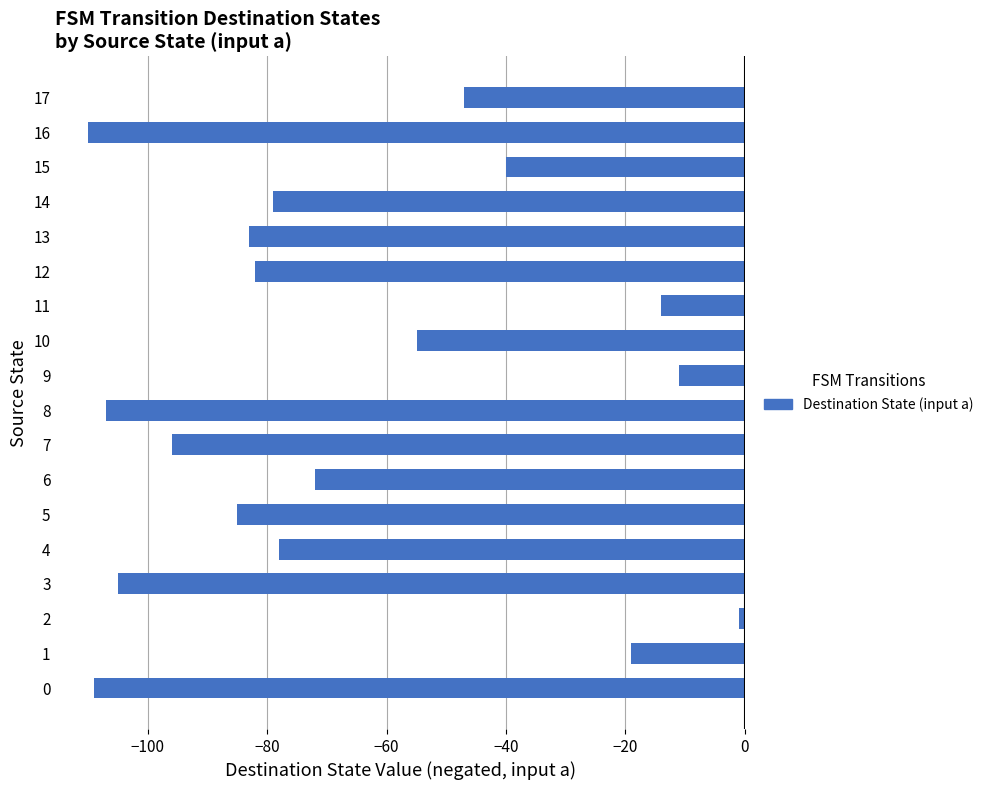

The chart shows a value of -64 at 15. True or false?

False